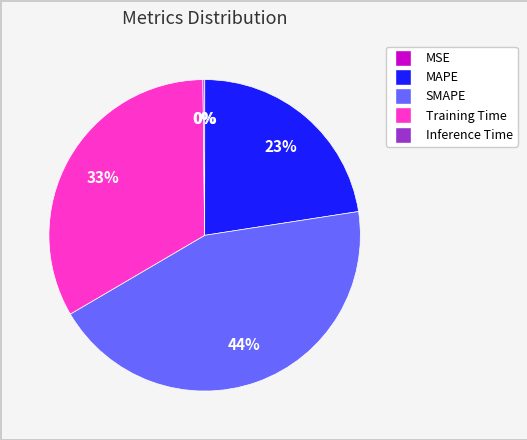

What percentage is the Training Time slice, to the nearest percent?

33%